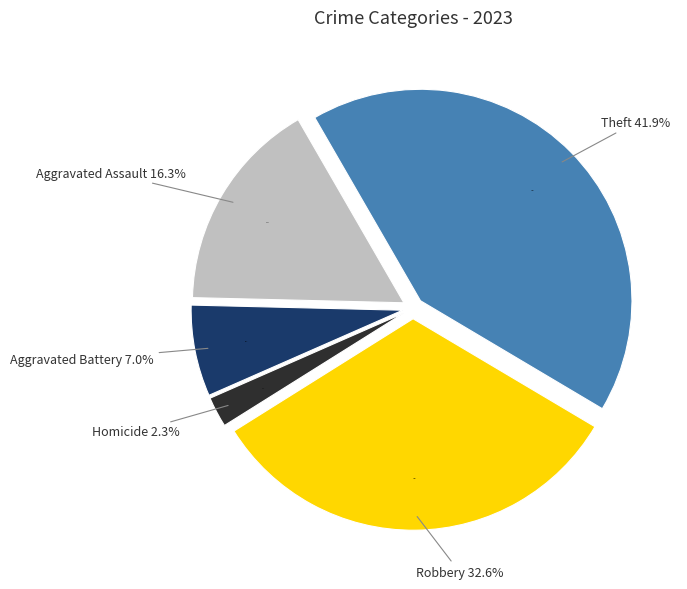

To the nearest percent, what is the combined percentage of Theft and Robbery?

74%